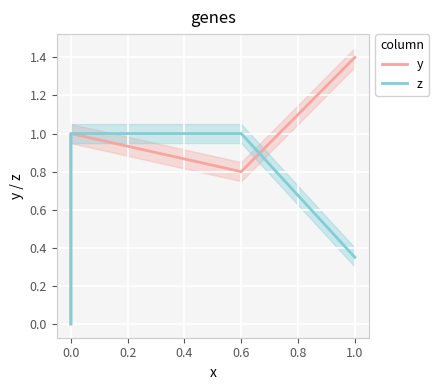

How many categories are shown in the chart?

7